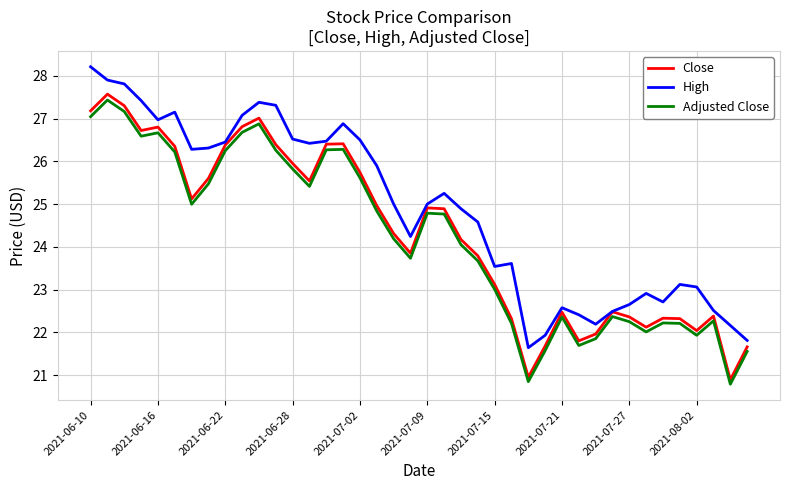

At how many categories does at least one series exceed 26?

17